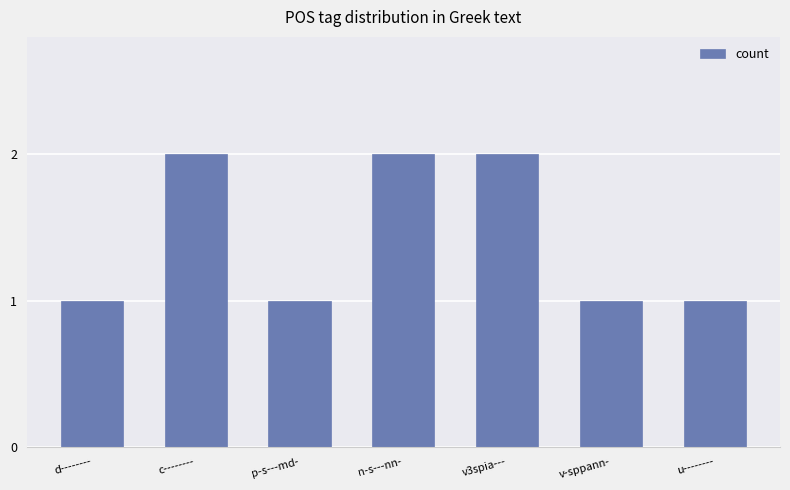

Between n-s---nn- and v-sppann-, which is larger?

n-s---nn-